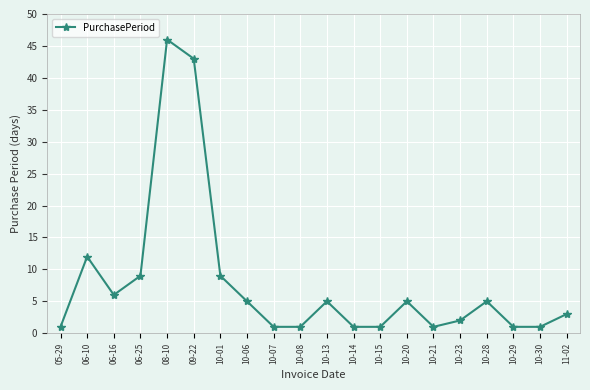

How many distinct data groups are displayed?

1